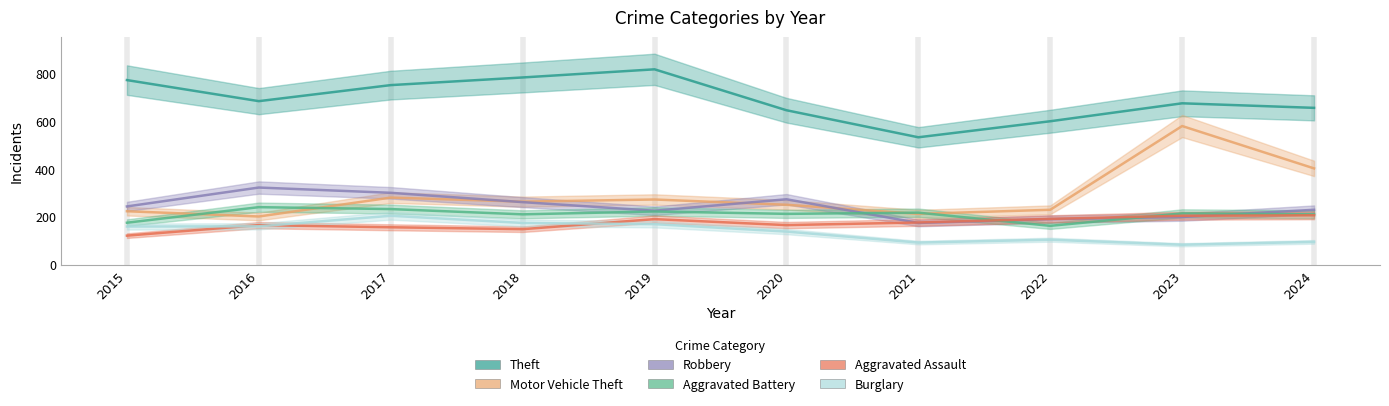

How many interior local peaks does the Theft series have?

2